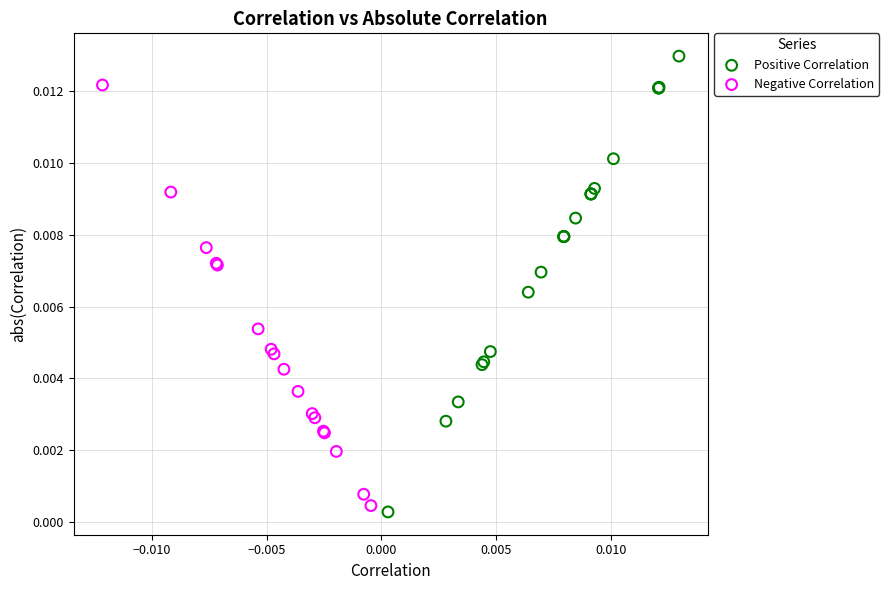

Which series reaches the maximum Y coordinate?

Positive Correlation